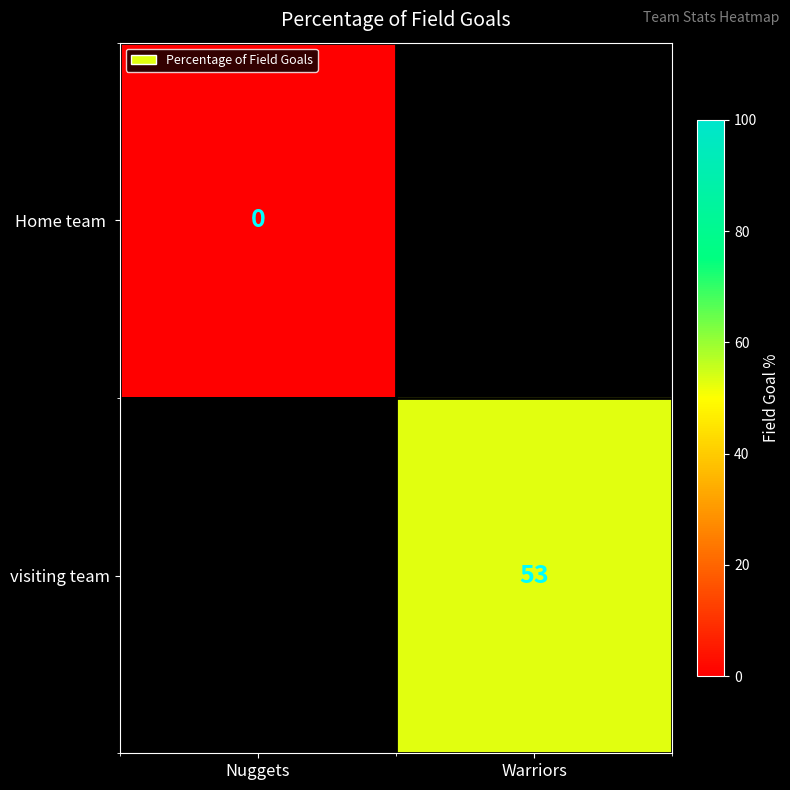

The visiting team series shows 53 at Warriors. True or false?

True